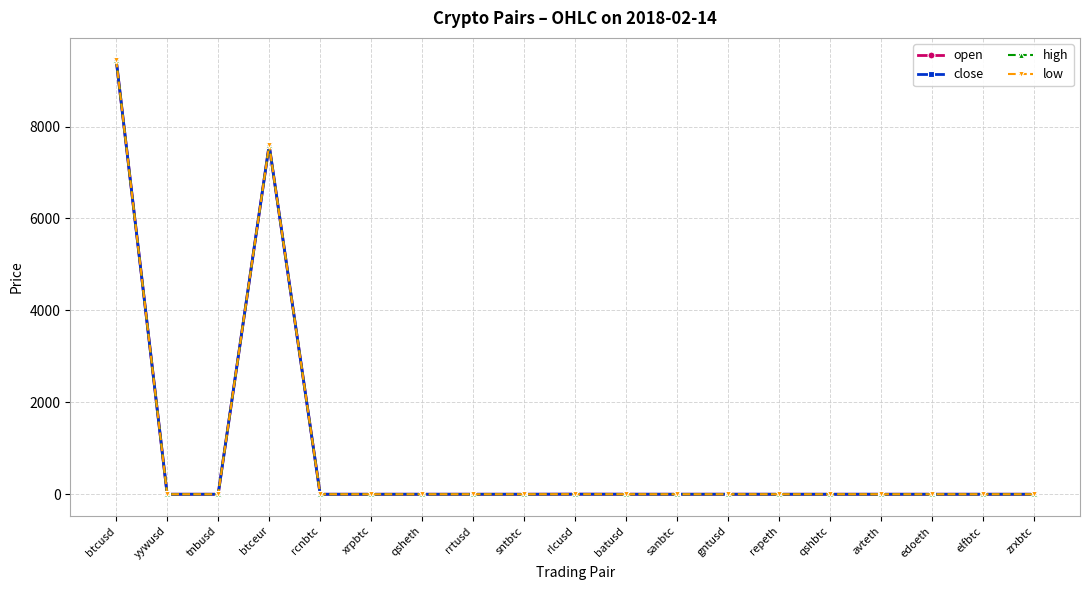

Is the value of high at rlcusd greater than the value of open at btcusd?

No